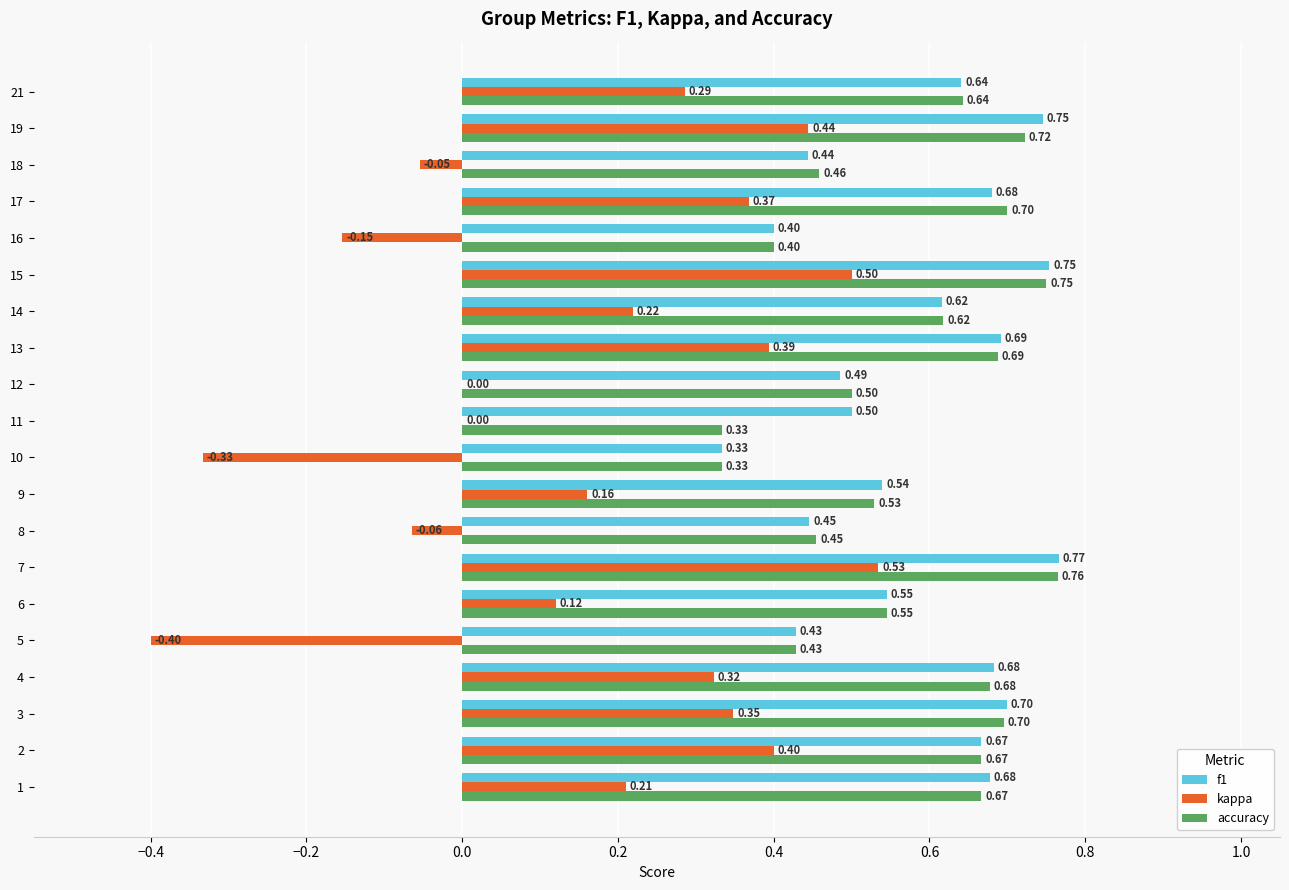

What is the sum of all accuracy values?

11.6